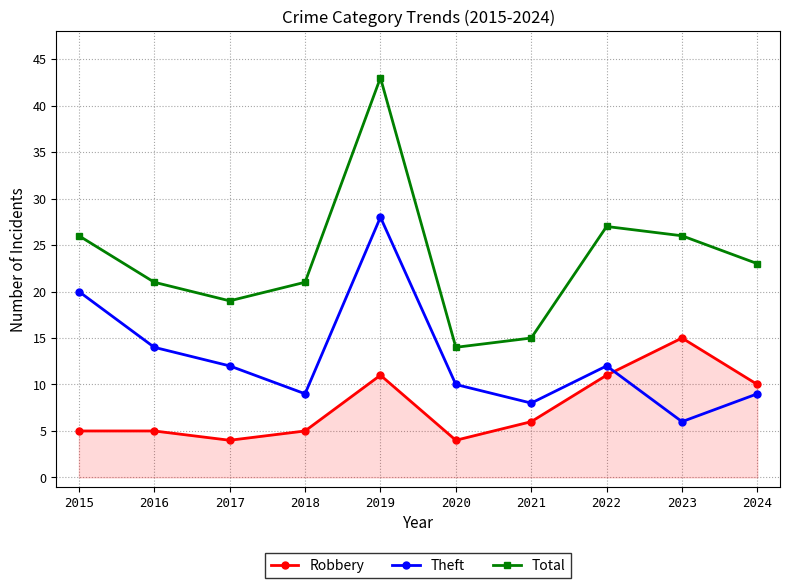

What is the average value of the Total series?

24